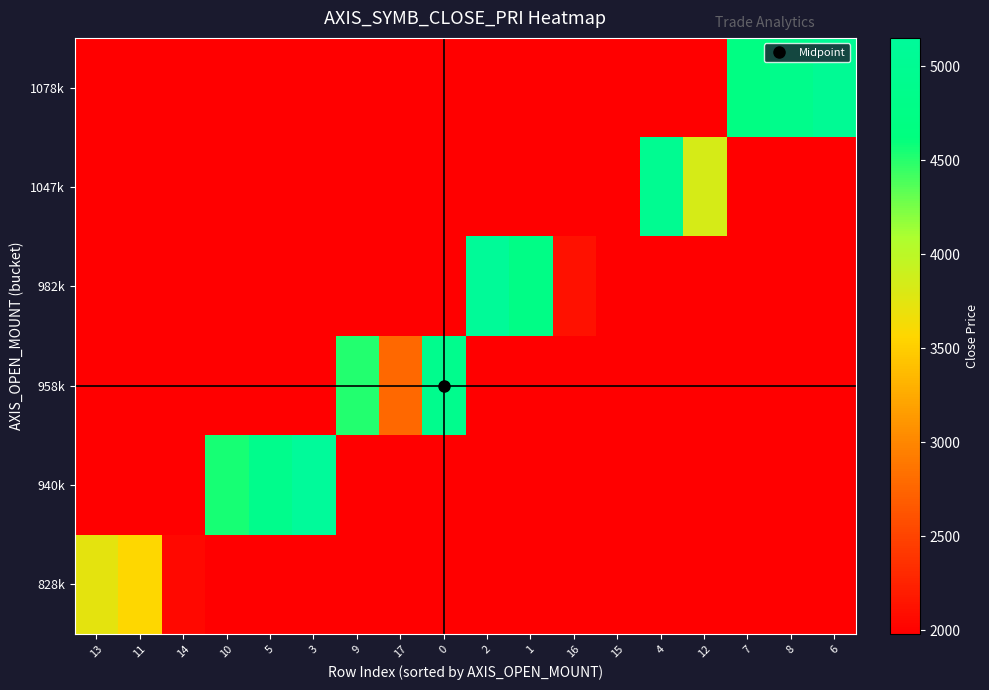

Rank the series at 13 from highest to lowest value.

828k, 940k, 958k, 982k, 1047k, 1078k